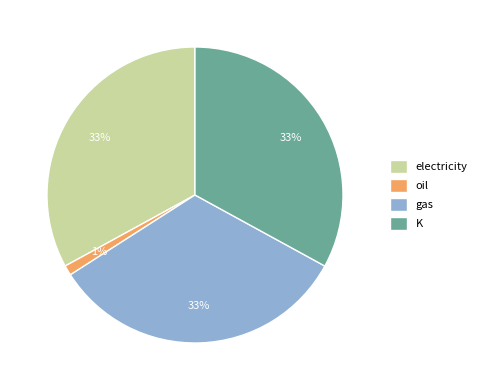

To the nearest percent, what is the difference between the gas and oil slice percentages?

32%